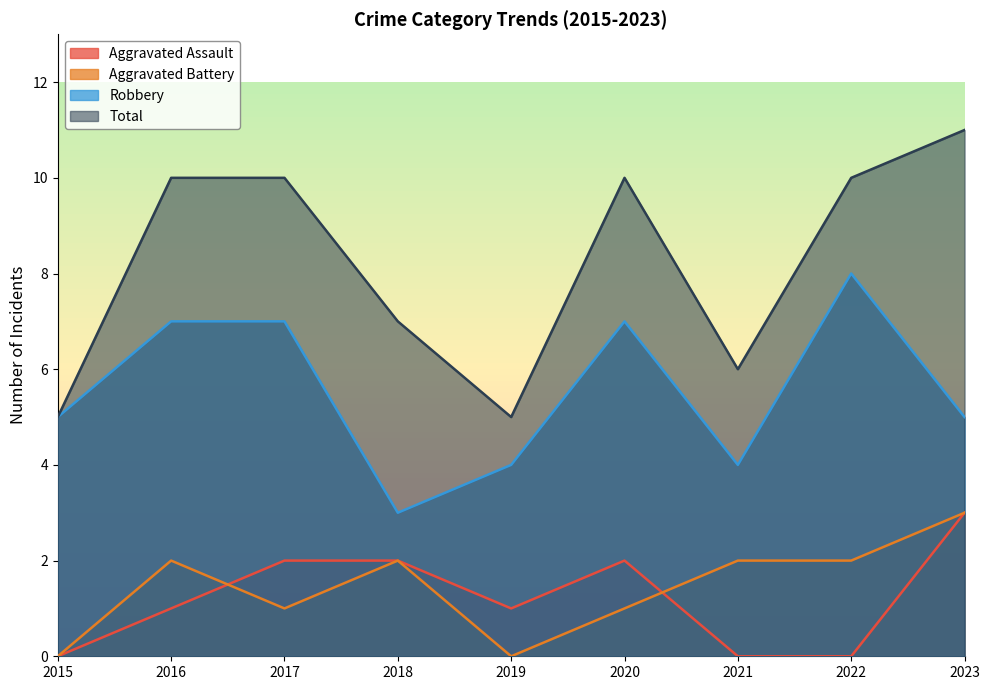

Reading right to left, extract all data points from this chart.

Aggravated Assault: 3	0	0	2	1	2	2	1	0
Aggravated Battery: 3	2	2	1	0	2	1	2	0
Robbery: 5	8	4	7	4	3	7	7	5
Total: 11	10	6	10	5	7	10	10	5